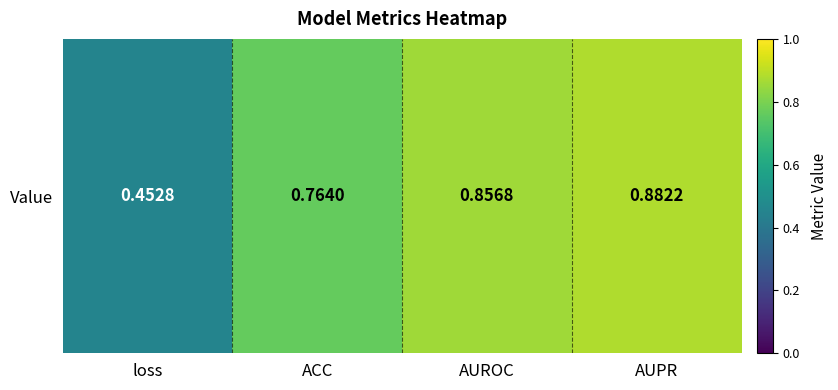

At which category does the chart reach its peak across all series?

AUPR